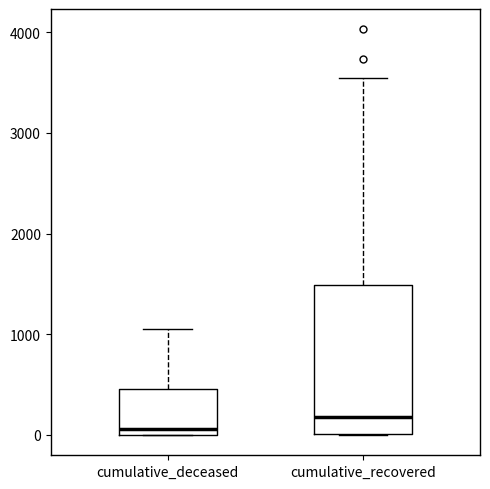

Where is the lower edge of the box for cumulative_recovered on the y-axis? The values are not printed on the chart, so give them approximately, as read against the axis.

0